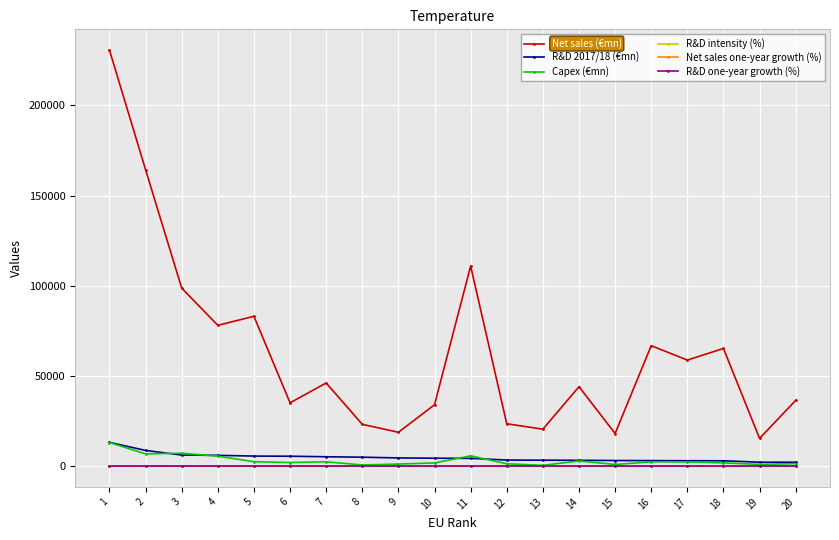

Which series has the widest spread of values?

Net sales (€mn)